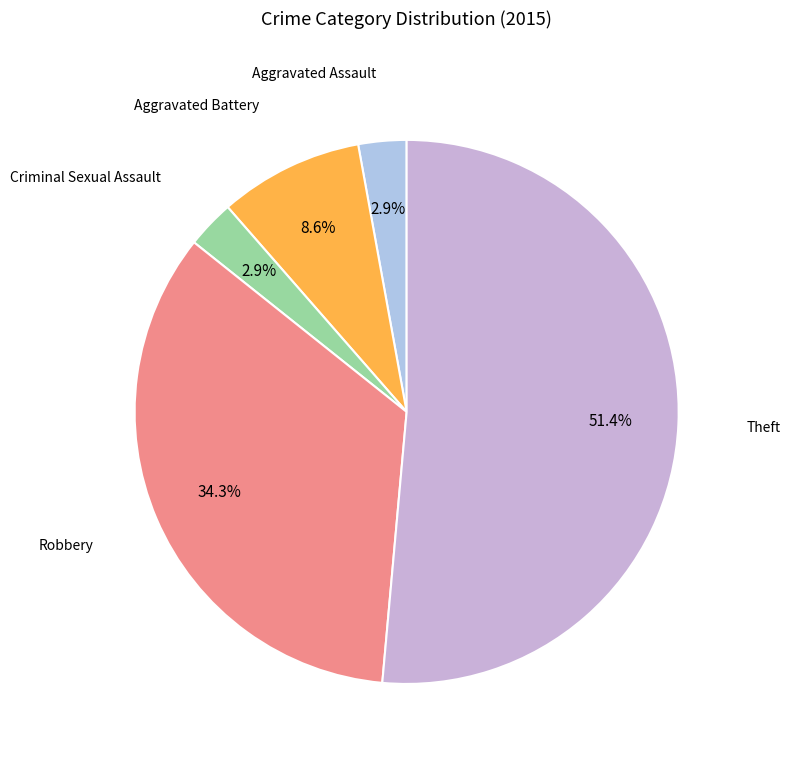

How much of the chart is everything except Aggravated Assault?

97.1%